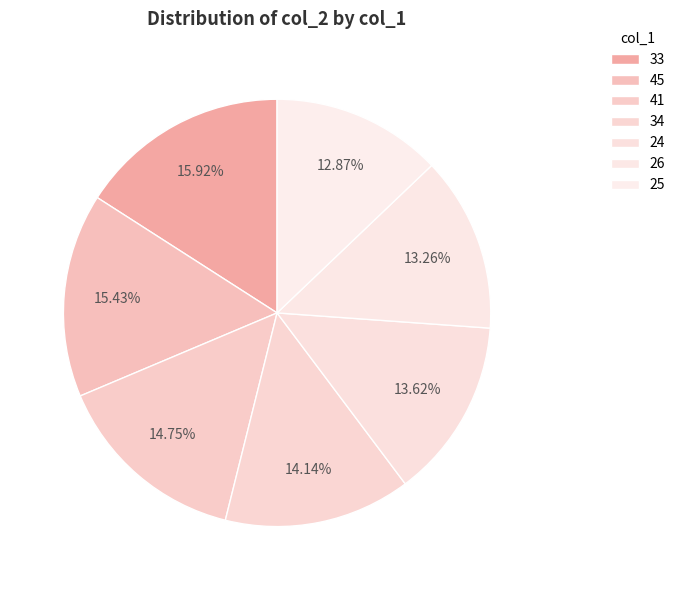

How many slices are in this pie chart?

7